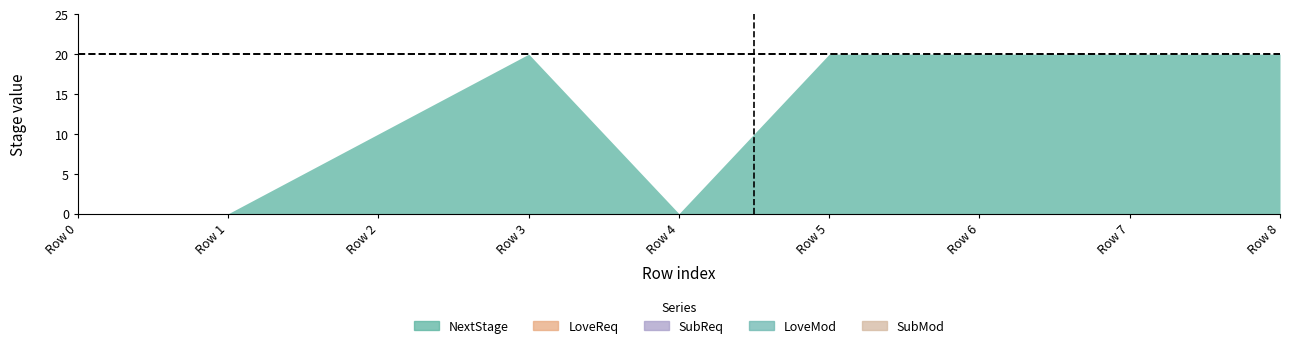

At 0, list the series in order from largest to smallest.

NextStage, LoveReq, SubReq, LoveMod, SubMod